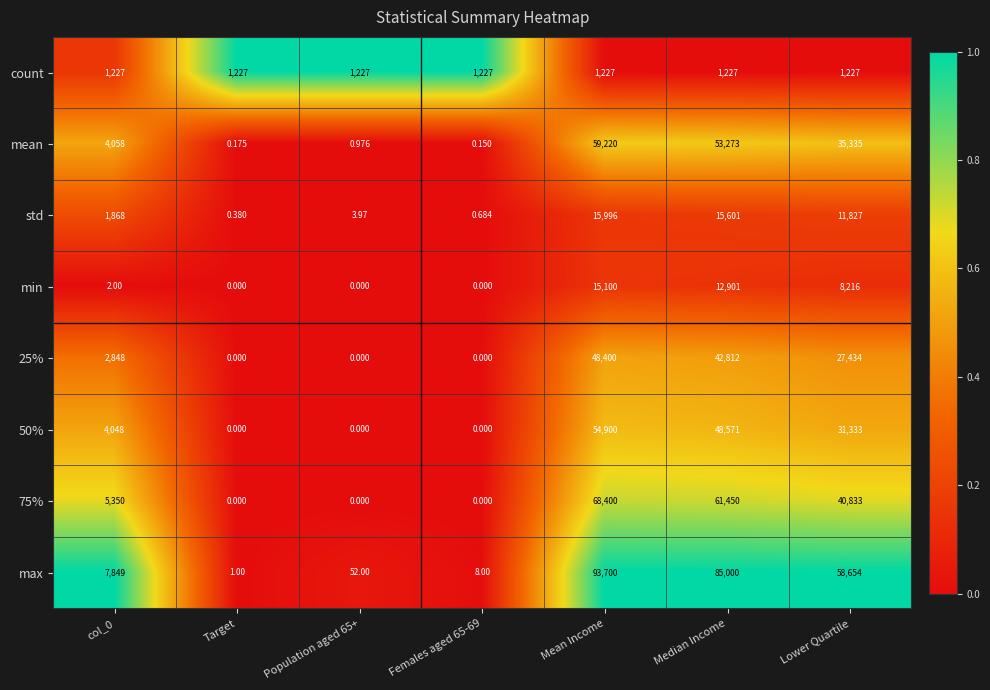

Between col_0 and Females aged 65-69, which series saw the biggest shift?

max